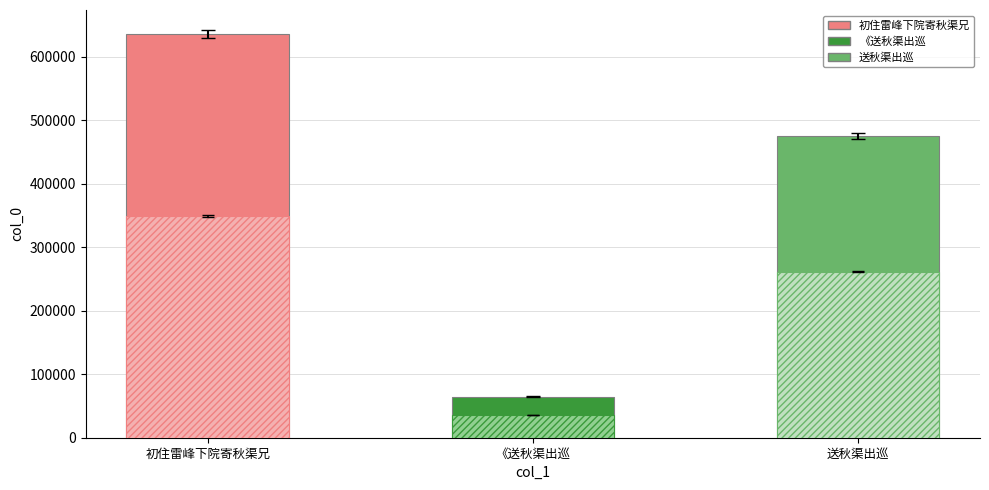

At which category does the chart reach its peak across all series?

初住雷峰下院寄秋渠兄